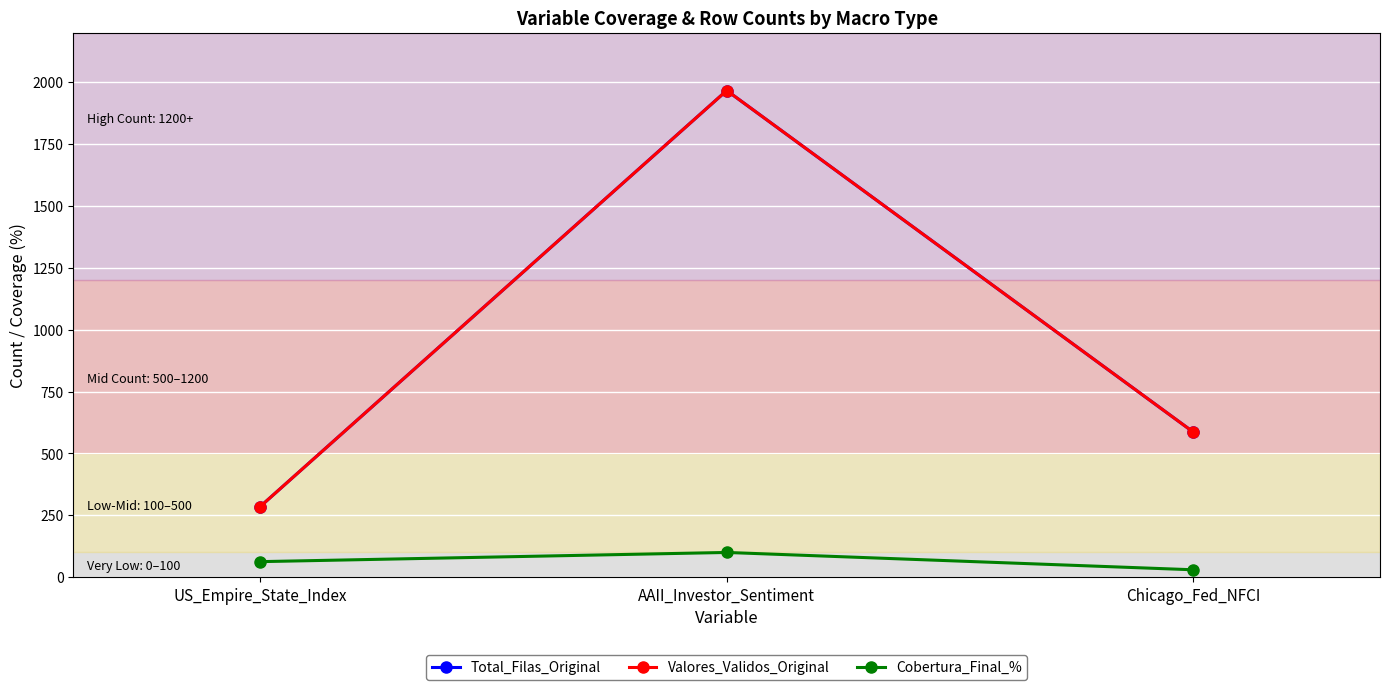

Is this an area chart (filled region under the line)?

No